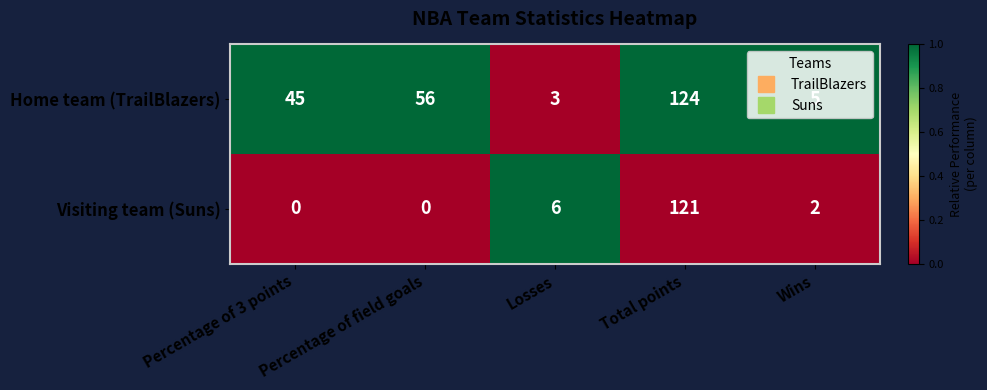

Which series changed the most between Percentage of 3 points and Wins?

Home team (TrailBlazers)